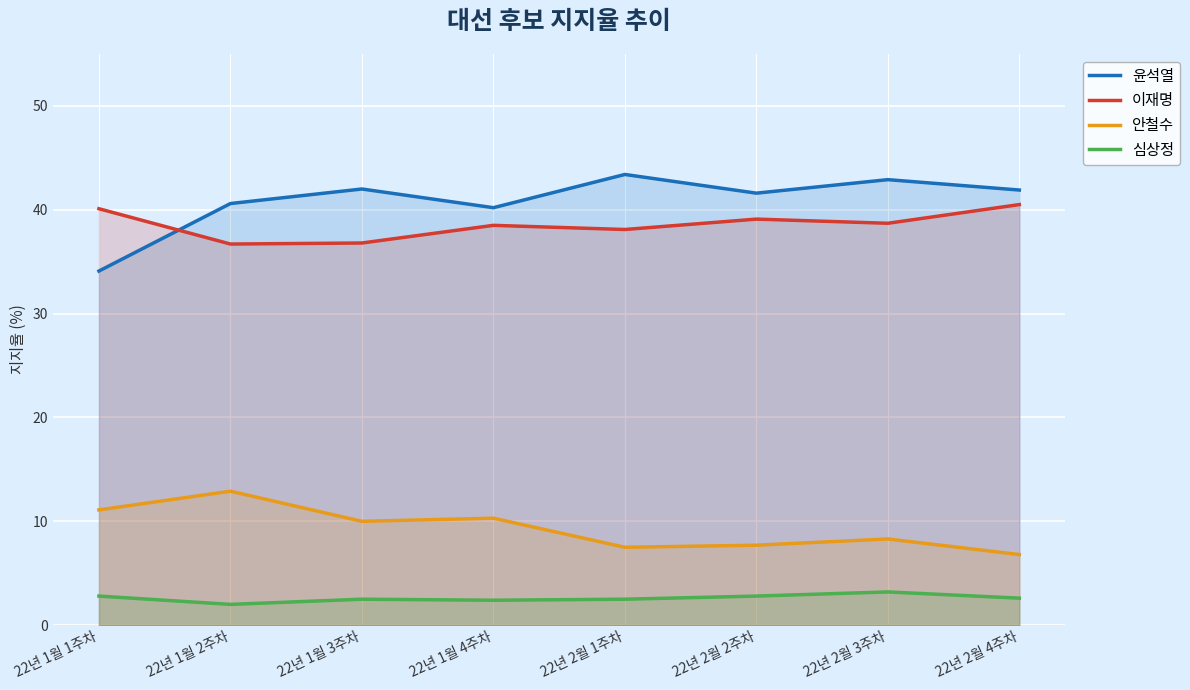

Reading left to right, what are all the values shown in this chart?

윤석열: 22년 1월 1주차=34.1	22년 1월 2주차=40.6	22년 1월 3주차=42.0	22년 1월 4주차=40.2	22년 2월 1주차=43.4	22년 2월 2주차=41.6	22년 2월 3주차=42.9	22년 2월 4주차=41.9
이재명: 22년 1월 1주차=40.1	22년 1월 2주차=36.7	22년 1월 3주차=36.8	22년 1월 4주차=38.5	22년 2월 1주차=38.1	22년 2월 2주차=39.1	22년 2월 3주차=38.7	22년 2월 4주차=40.5
안철수: 22년 1월 1주차=11.1	22년 1월 2주차=12.9	22년 1월 3주차=10.0	22년 1월 4주차=10.3	22년 2월 1주차=7.5	22년 2월 2주차=7.7	22년 2월 3주차=8.3	22년 2월 4주차=6.8
심상정: 22년 1월 1주차=2.8	22년 1월 2주차=2.0	22년 1월 3주차=2.5	22년 1월 4주차=2.4	22년 2월 1주차=2.5	22년 2월 2주차=2.8	22년 2월 3주차=3.2	22년 2월 4주차=2.6